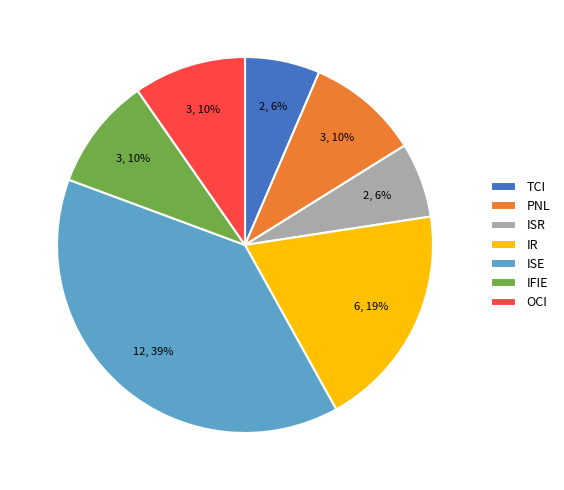

Is it true that IR is 34% of the pie?

False